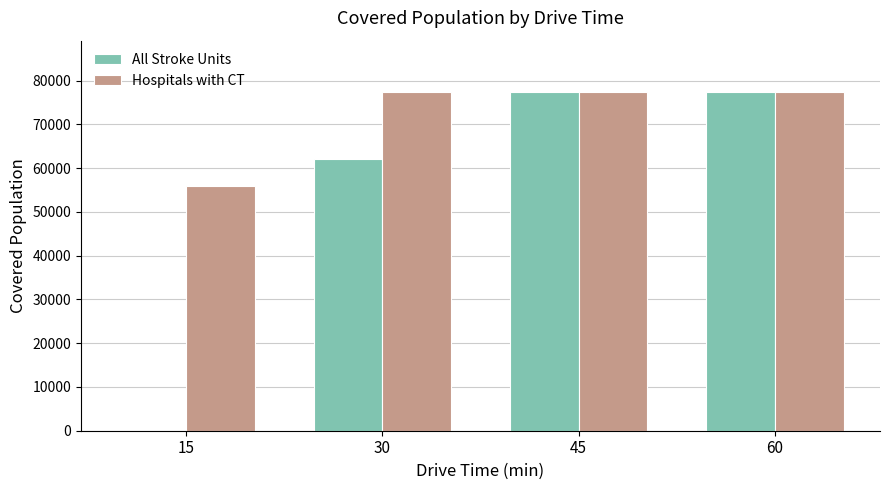

How many data points does each series have?

4